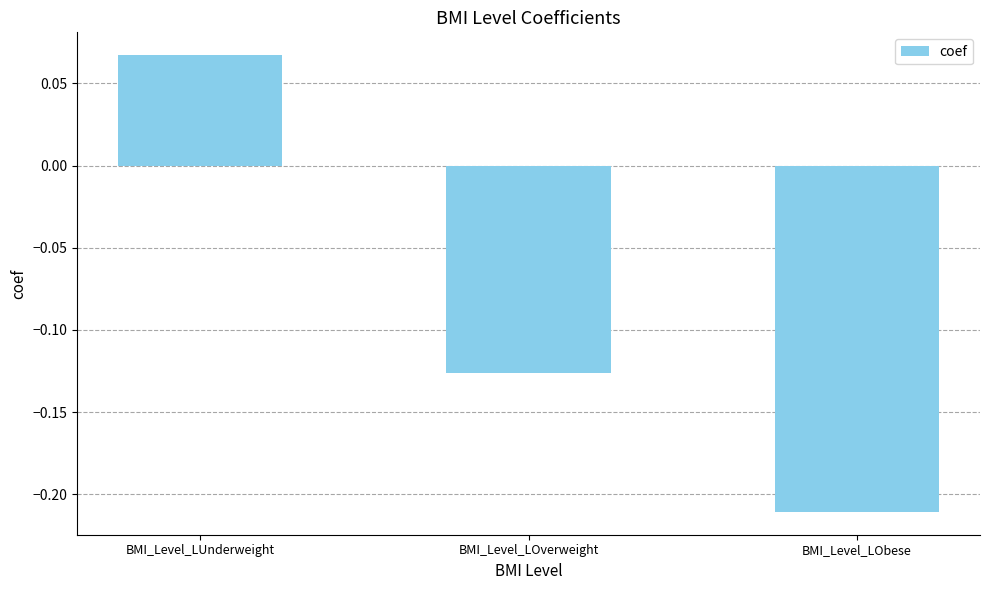

Between BMI_Level_LUnderweight and BMI_Level_LOverweight, which is larger?

BMI_Level_LUnderweight